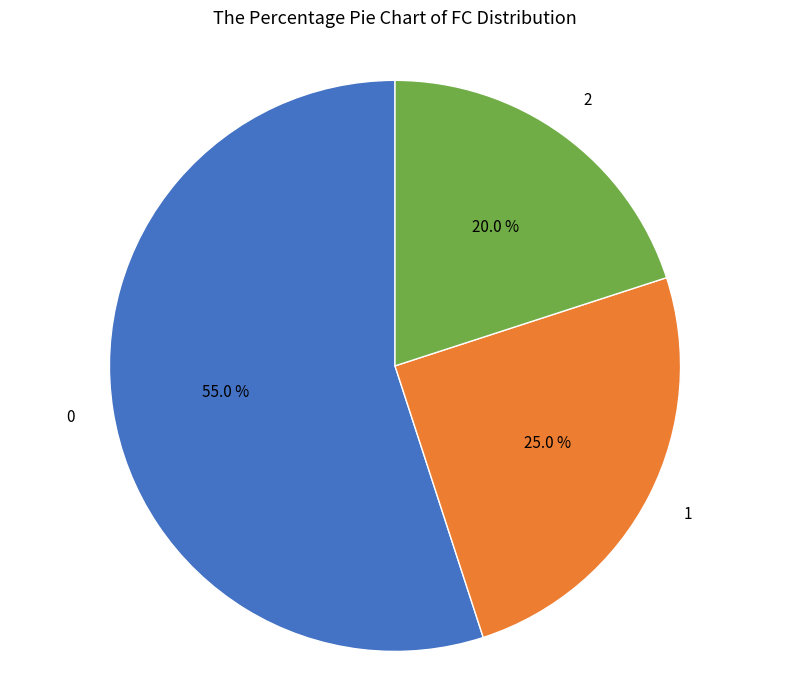

What percentage is the 0 slice, to the nearest percent?

55%